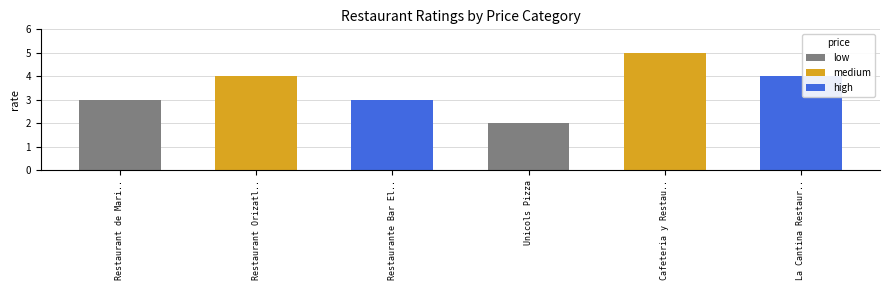

Which label corresponds to the largest value in the chart?

Cafeteria y Restau..